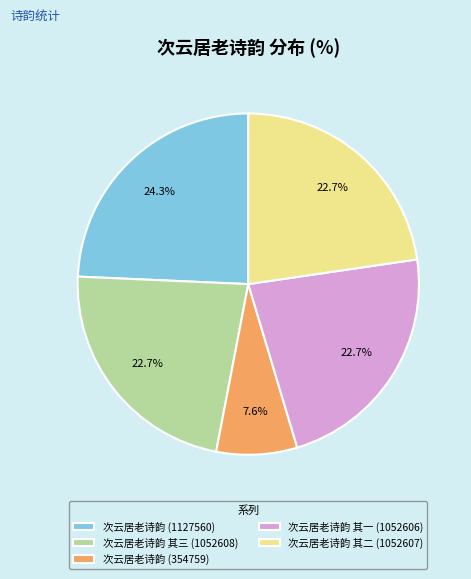

Combined, do 次云居老诗韵 其二 (1052607) and 次云居老诗韵 其一 (1052606) account for over 50%?

No